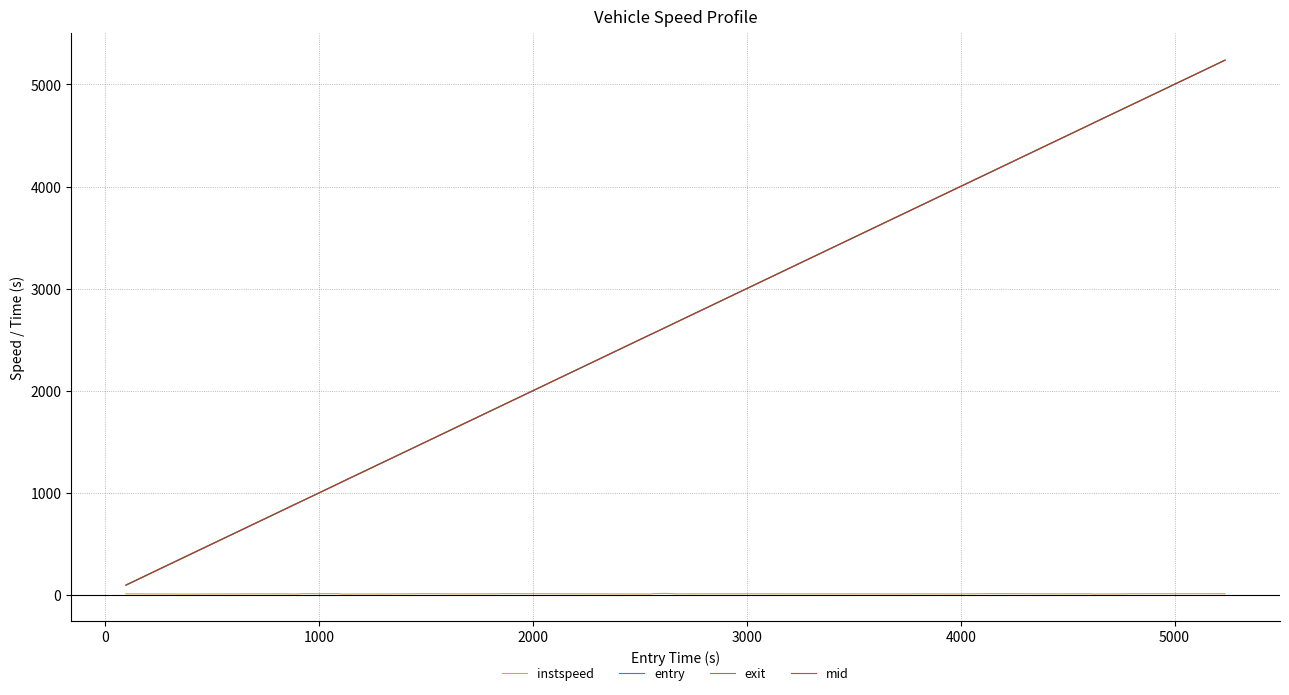

What is the highest value of the mid series?

5237.6